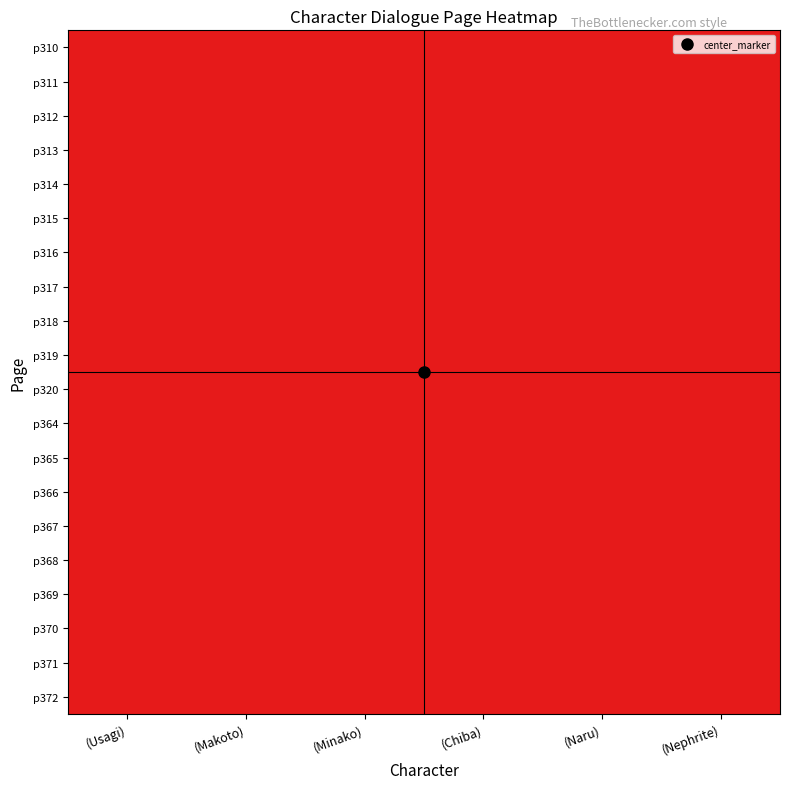

List the series in order of their peak value, lowest first.

p310, p311, p312, p313, p314, p315, p316, p317, p318, p319, p320, p364, p365, p366, p367, p368, p369, p370, p371, p372